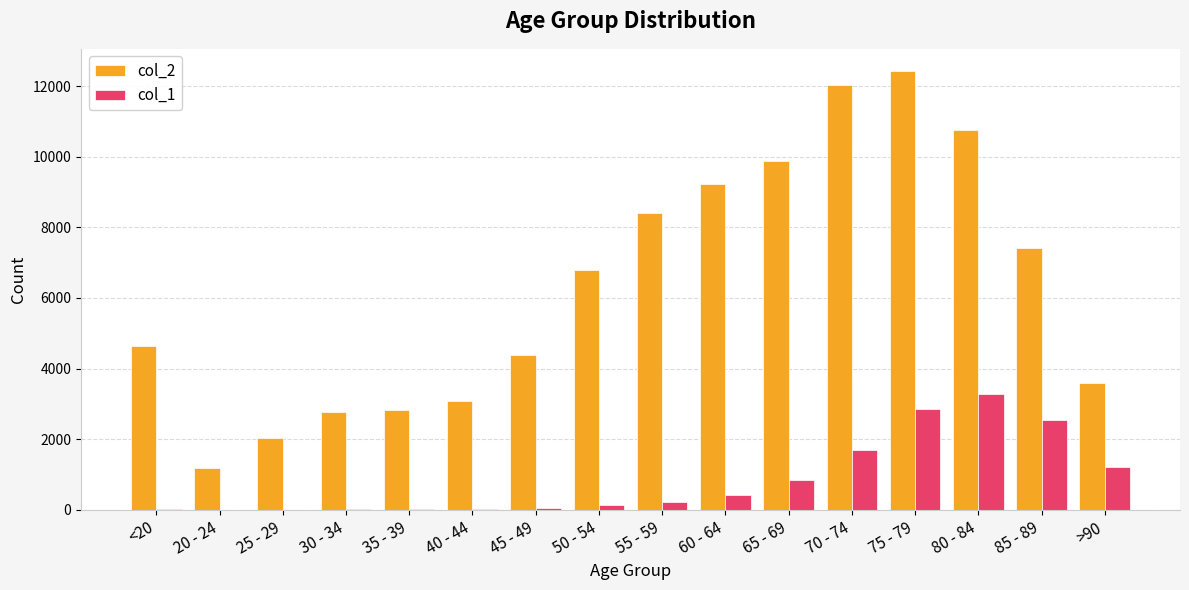

What are all the series names shown in the legend?

col_2, col_1